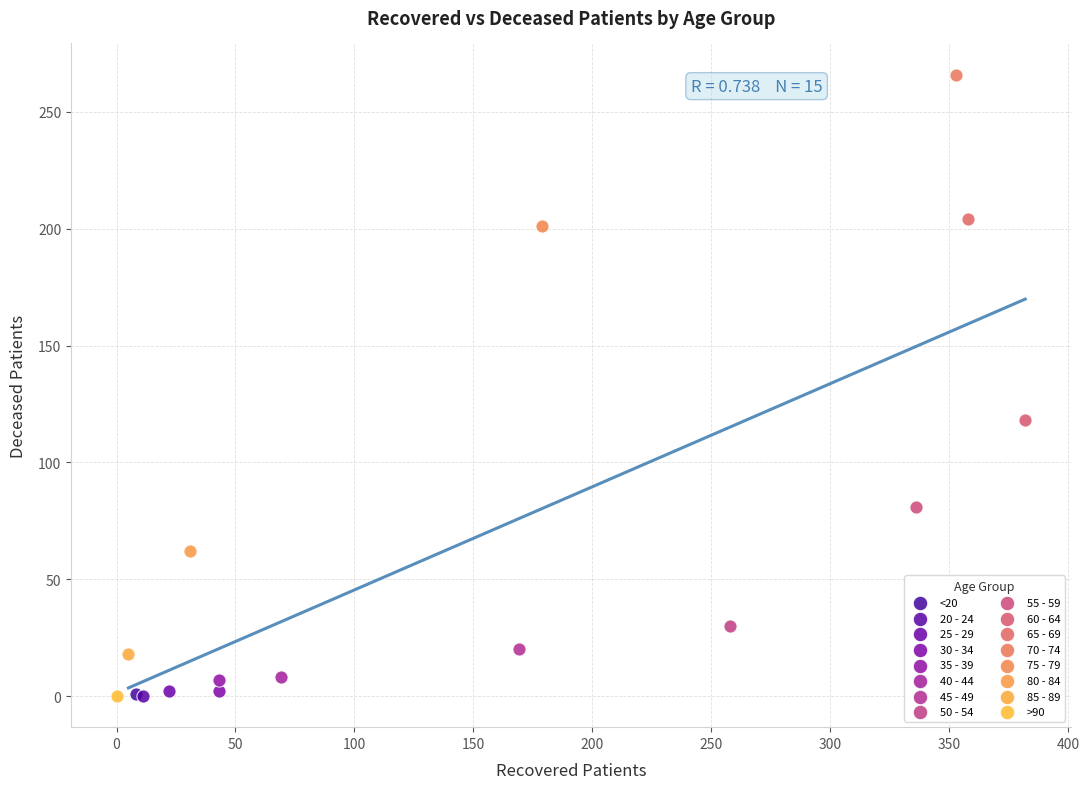

What are all the series names shown in the legend?

<20, 20 - 24, 25 - 29, 30 - 34, 35 - 39, 40 - 44, 45 - 49, 50 - 54, 55 - 59, 60 - 64, 65 - 69, 70 - 74, 75 - 79, 80 - 84, 85 - 89, >90